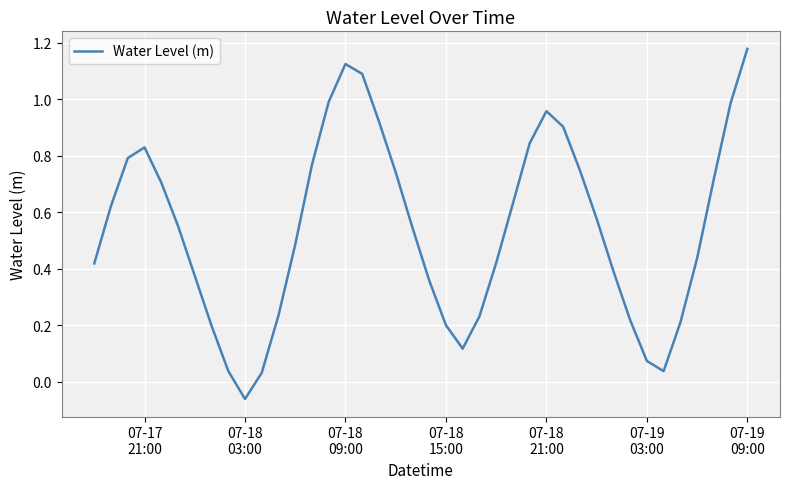

How many lines are shown in the chart?

1